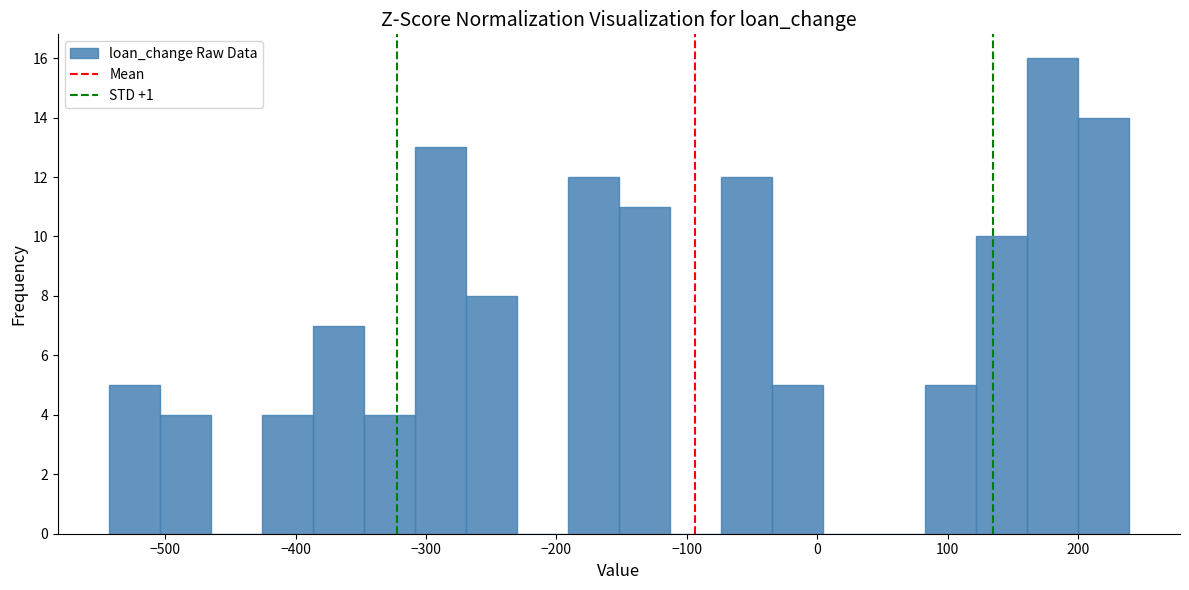

Read against the x-axis, roughly where is the centre of the tallest bar?

180